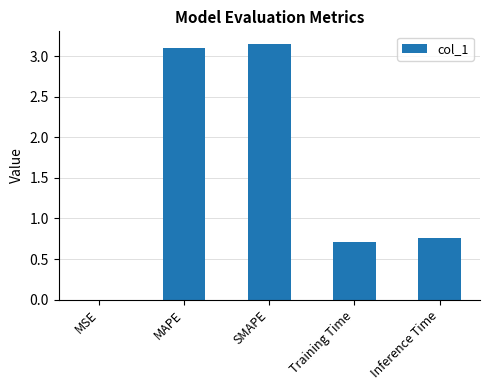

What is the sum of the values at MAPE and SMAPE?

6.3